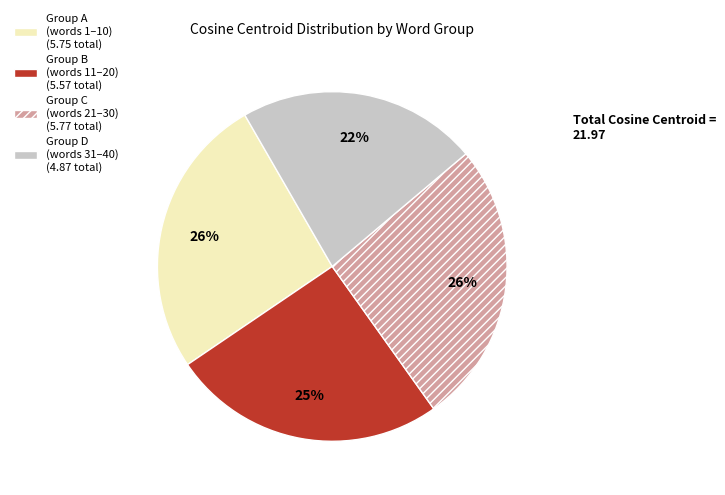

What percentage is the Group B (words 11–20) (5.57 total) slice, to the nearest percent?

25%